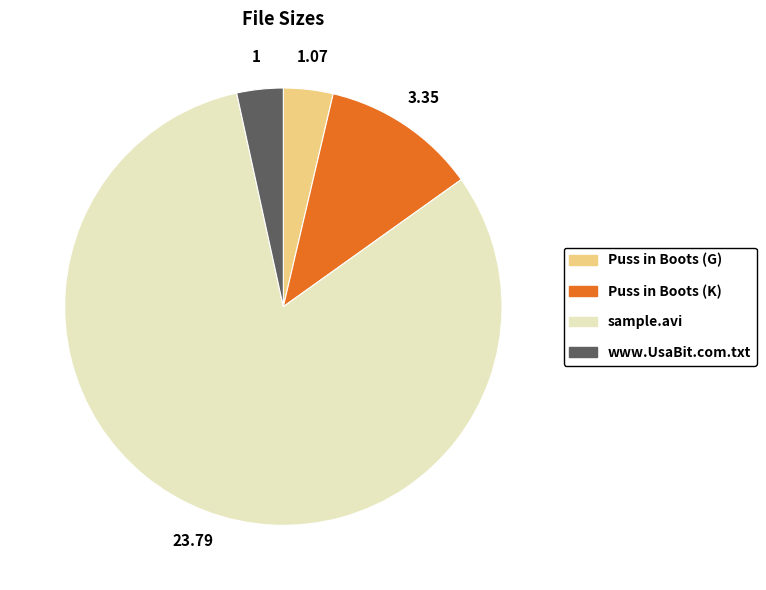

Between sample.avi and Puss in Boots (K), which is larger?

sample.avi